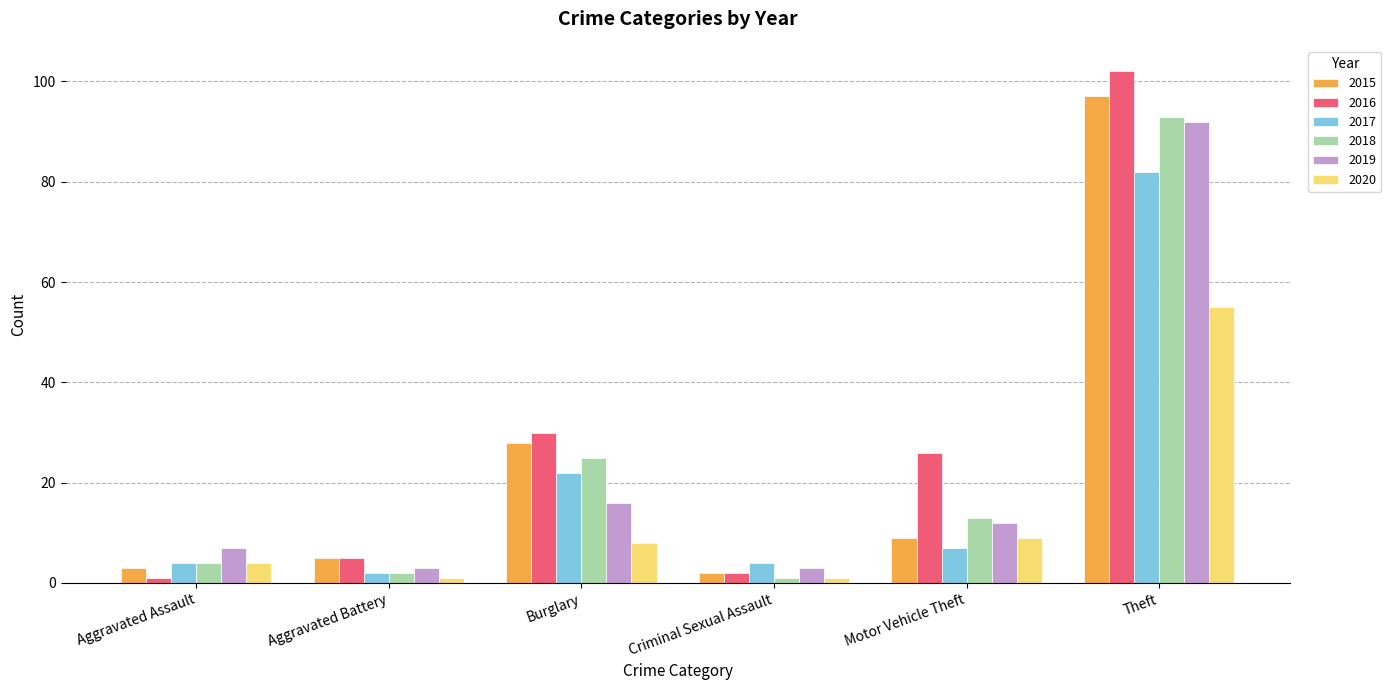

The 2015 series shows 9 at Motor Vehicle Theft. True or false?

True